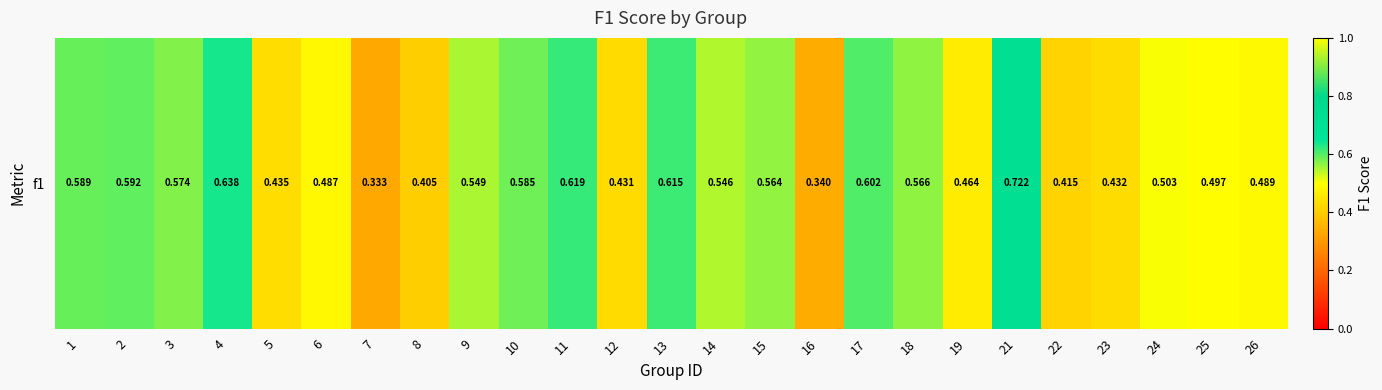

Reading left to right, list all the values displayed in this chart.

1=0.6	2=0.6	3=0.6	4=0.6	5=0.4	6=0.5	7=0.3	8=0.4	9=0.5	10=0.6	11=0.6	12=0.4	13=0.6	14=0.5	15=0.6	16=0.3	17=0.6	18=0.6	19=0.5	21=0.7	22=0.4	23=0.4	24=0.5	25=0.5	26=0.5